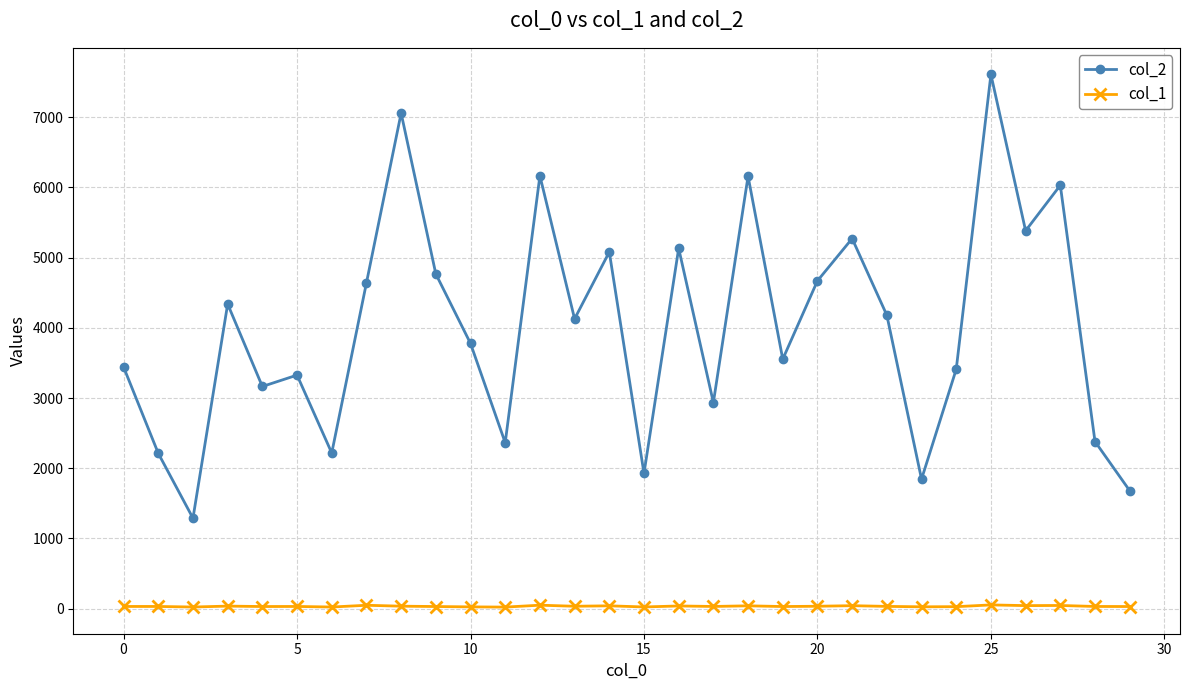

What is the smallest value displayed?

22